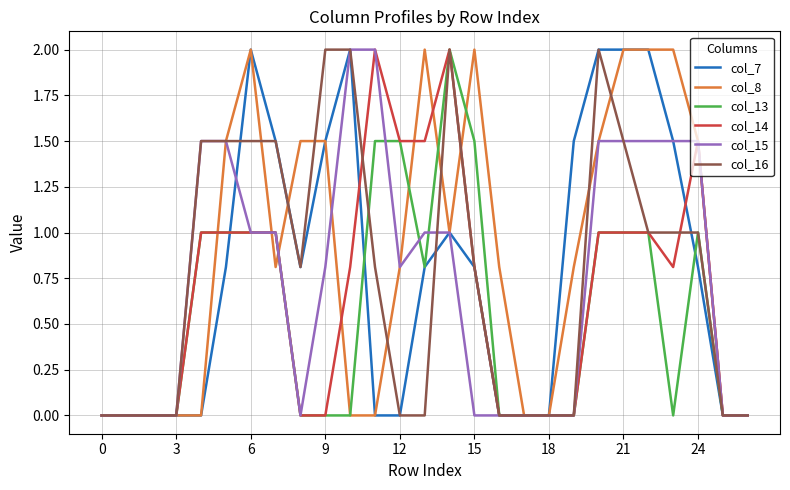

What is the highest value of the col_15 series?

2.0